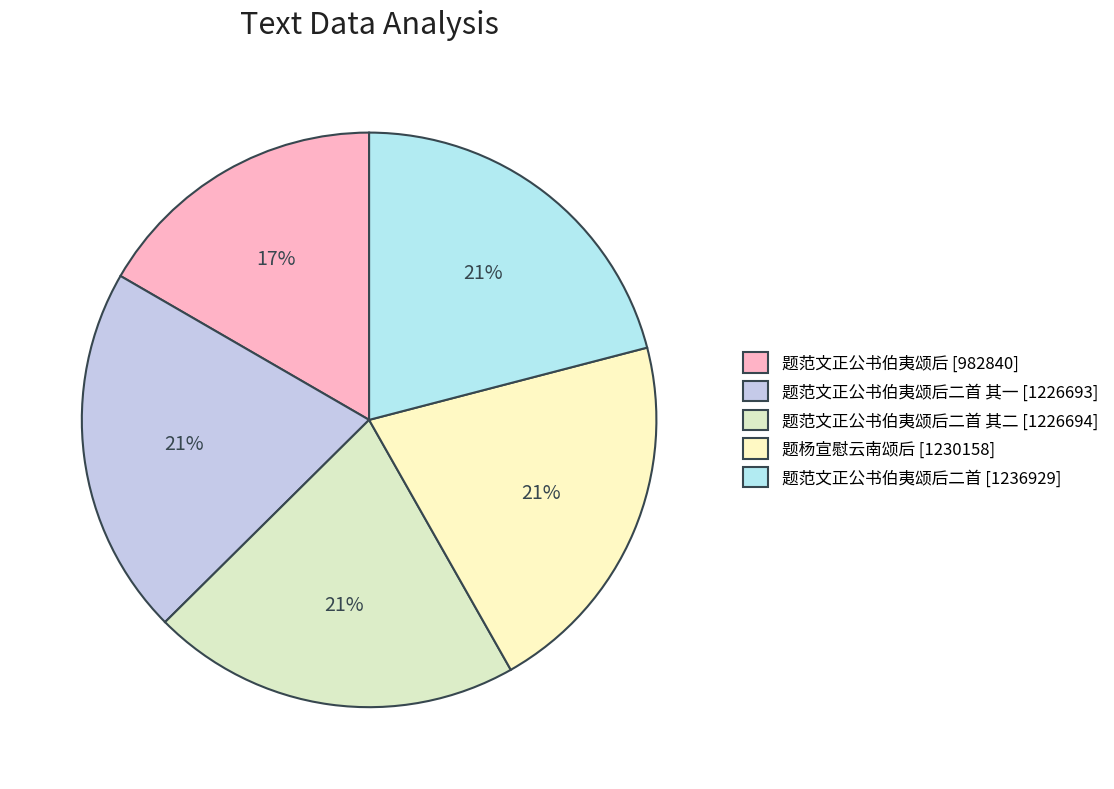

Which slice is the smallest?

题范文正公书伯夷颂后 [982840]